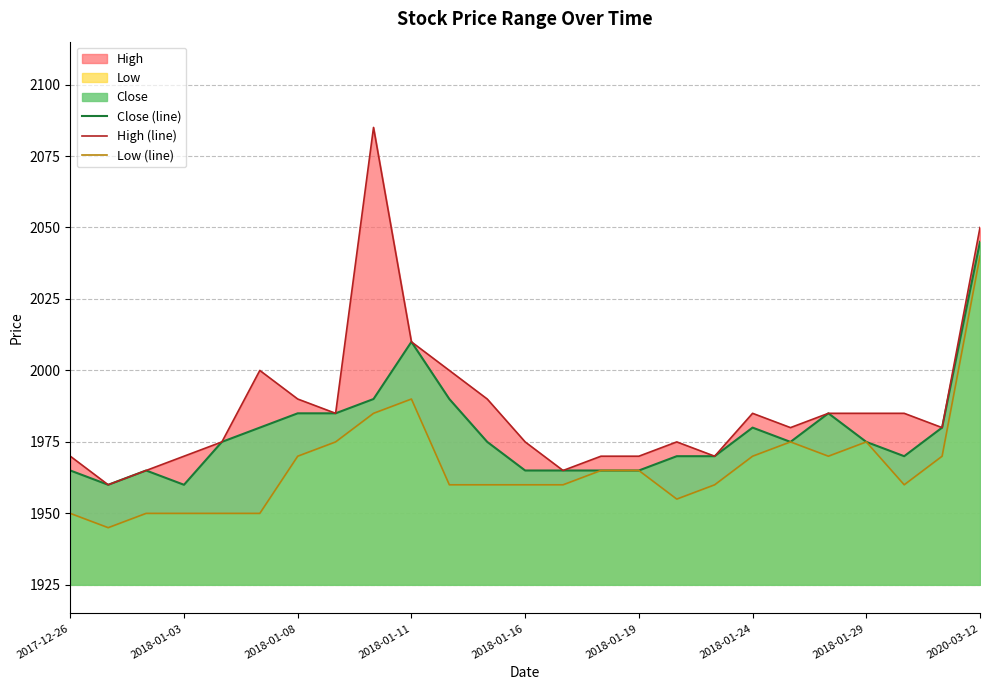

What is the total value across all series at 2018-01-16?

5900